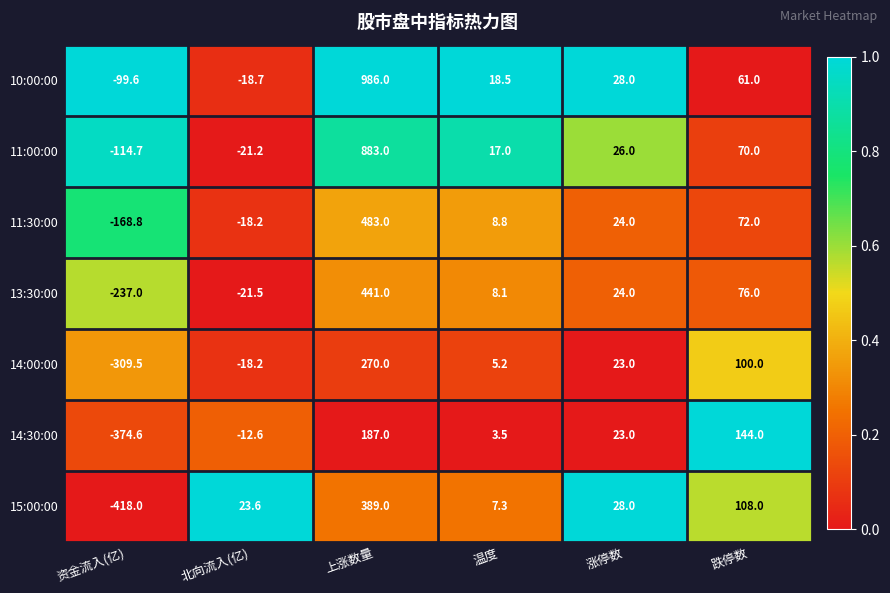

What is the difference between the highest and lowest values at 资金流入(亿)?

318.4